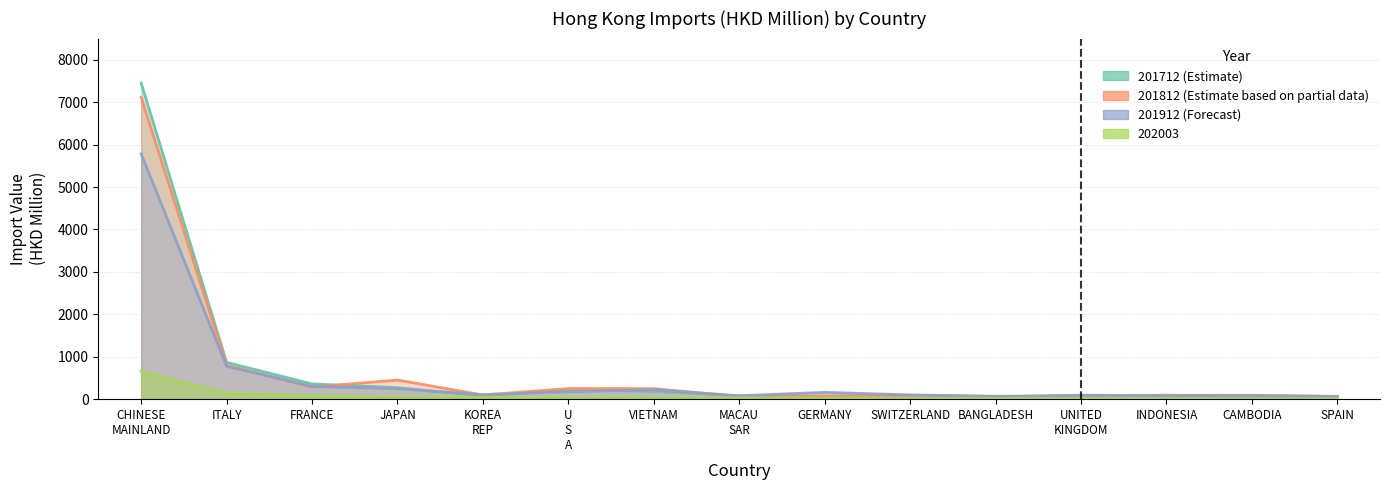

What is the sum of all 201712 values?

10000.0